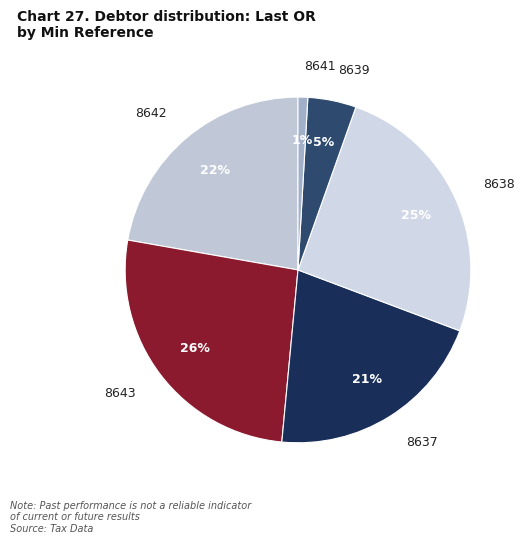

Which slice is the largest?

8643